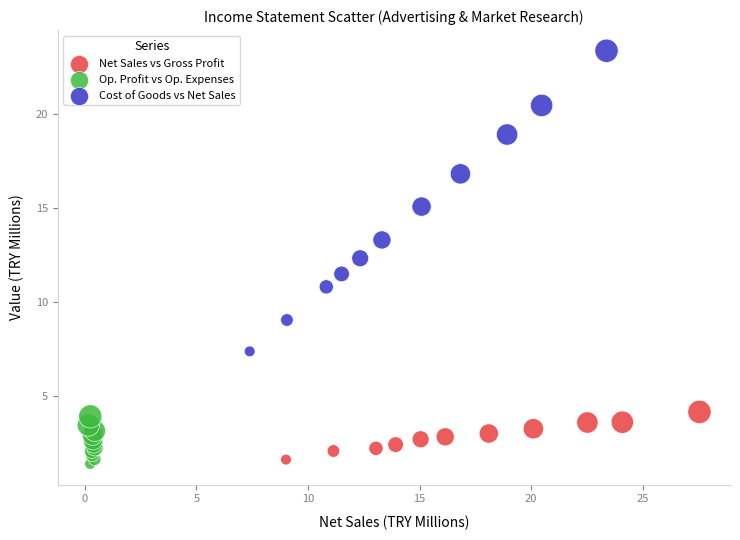

Which series has the widest spread of Y values?

Cost of Goods vs Net Sales